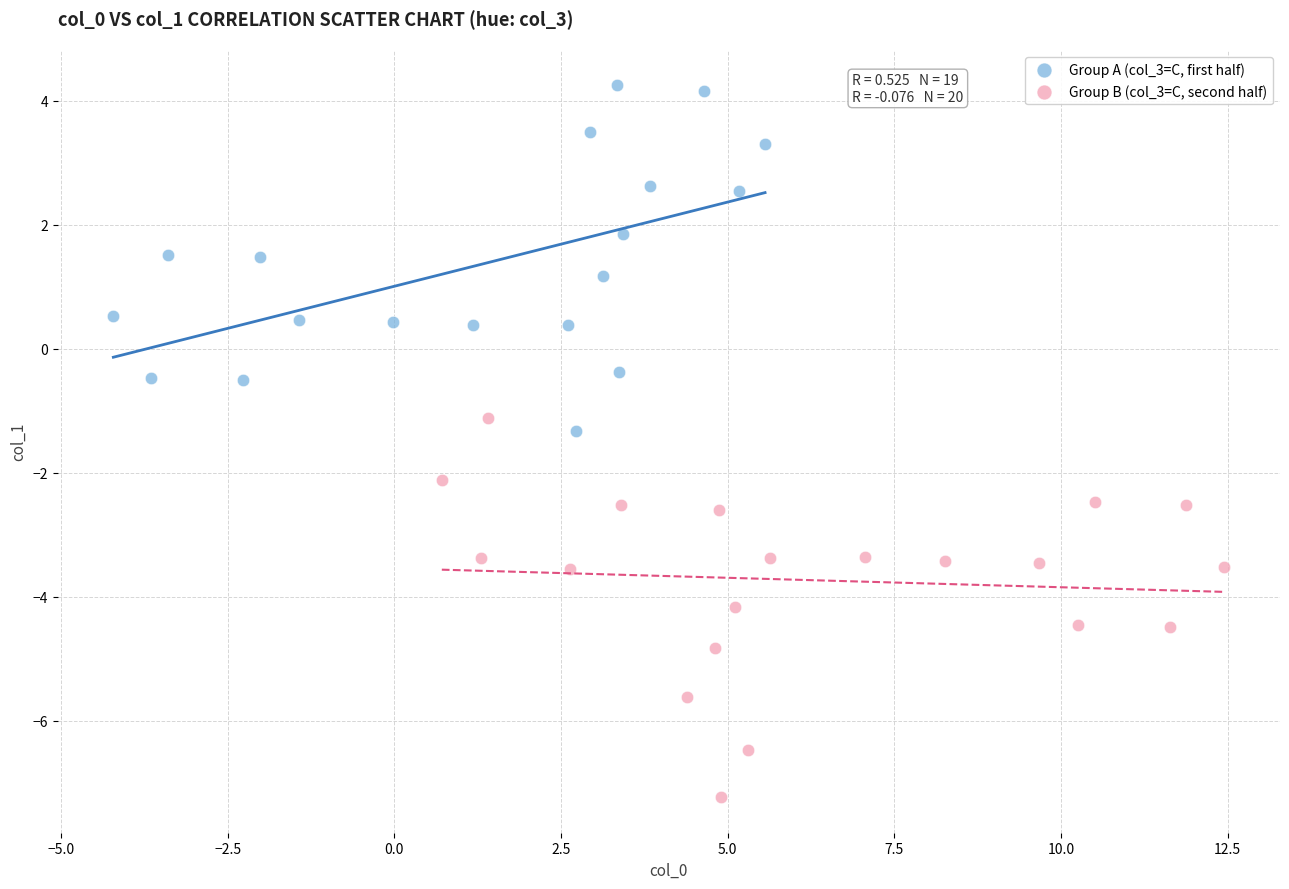

Which series contains the lowest Y value?

Group B (col_3=C, second half)